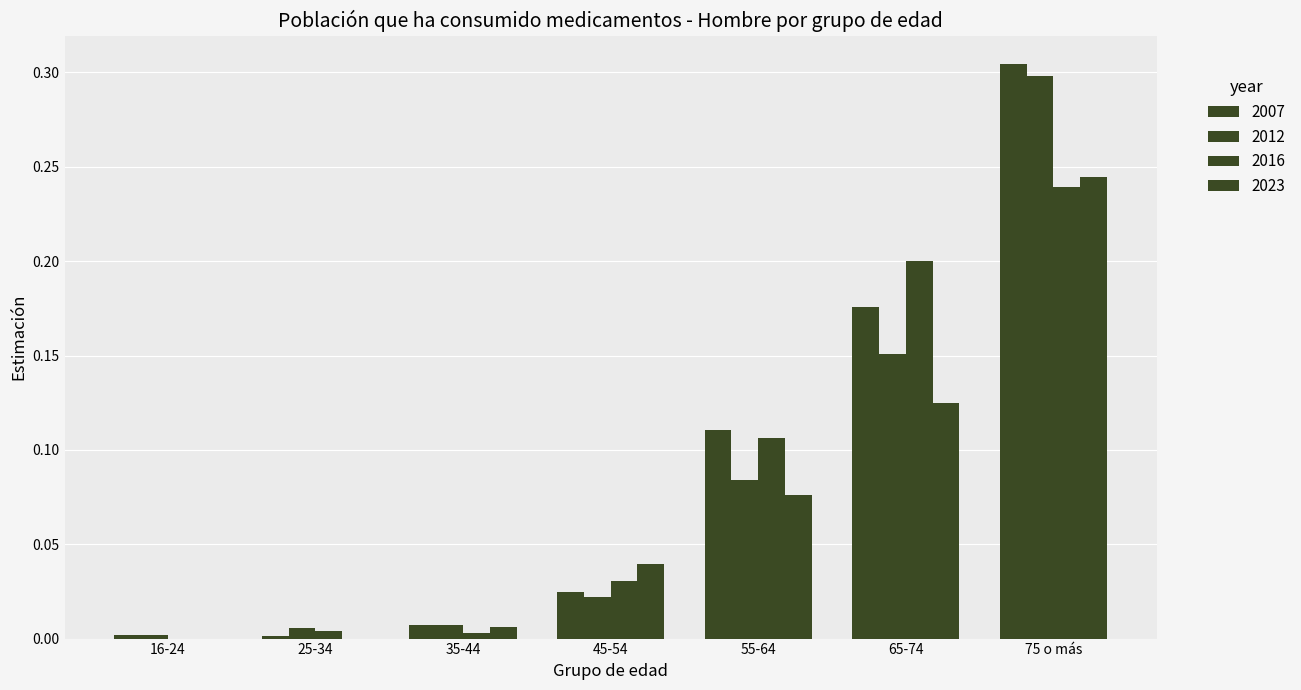

What is the total value across all series at 45-54?

0.1